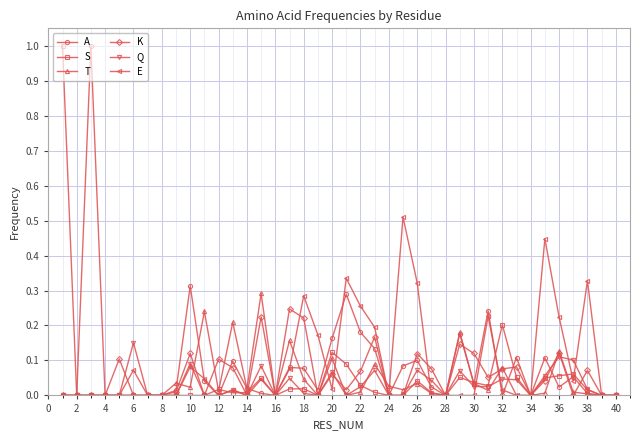

What is the greatest value displayed?

1.0